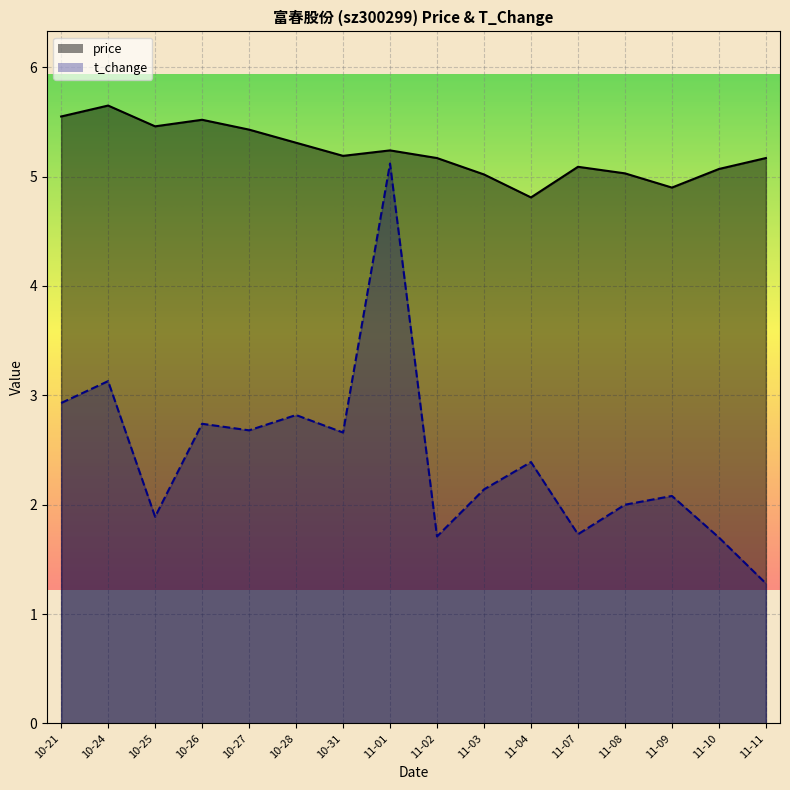

Which series has the largest total across all categories?

price